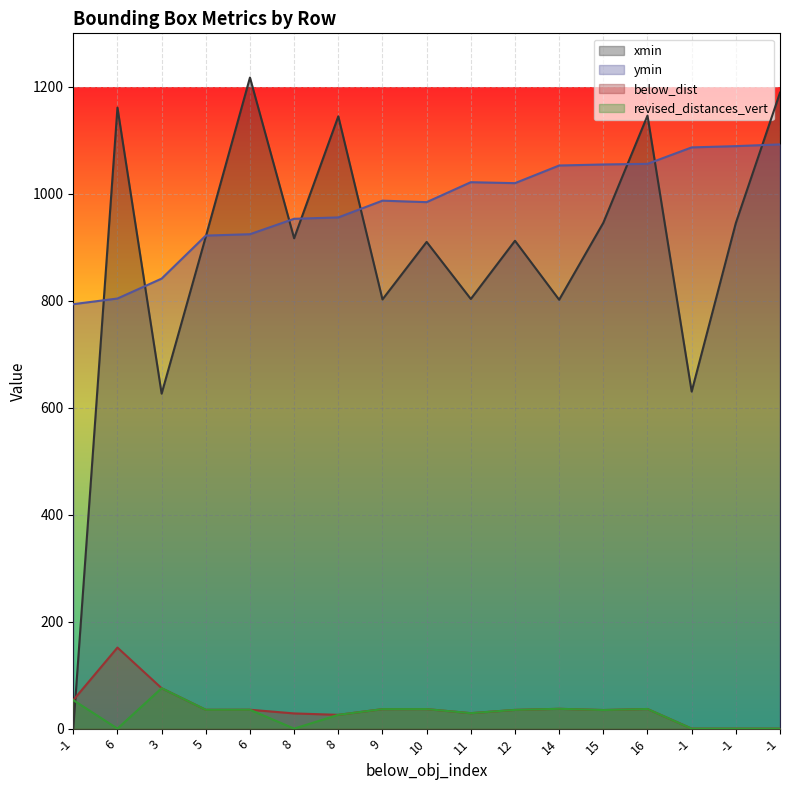

What is the total value across all series at 9?

1862.5